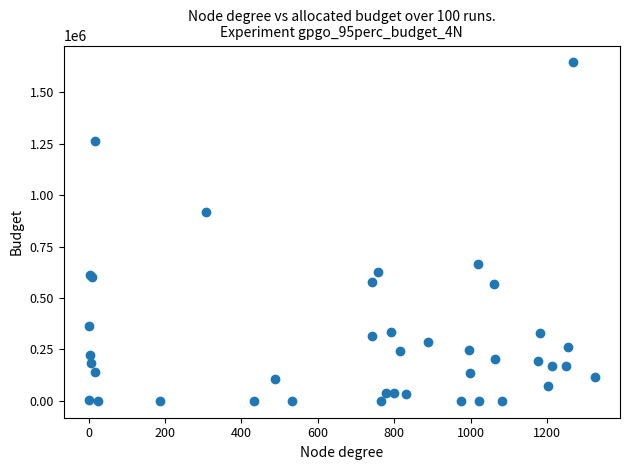

What Y value in the scatter plot is closest to 822537?

916775